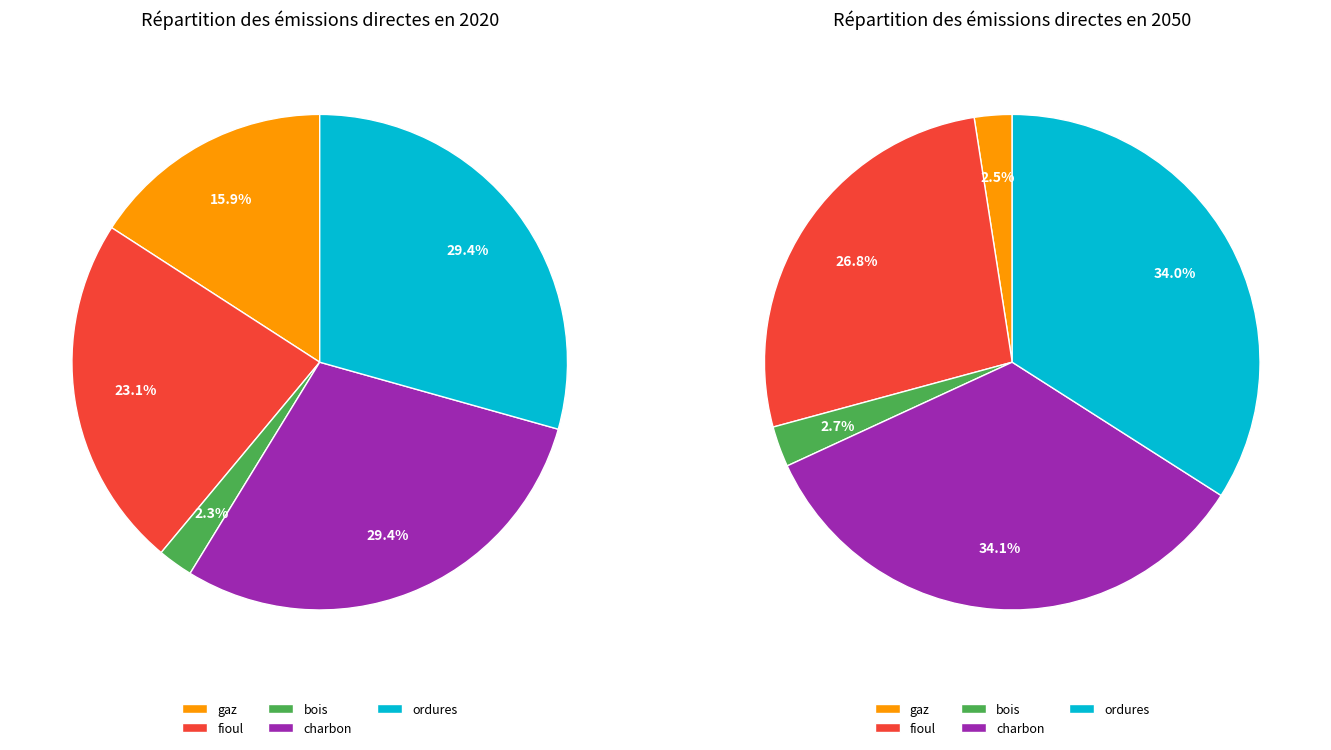

Does any single category account for the majority?

No